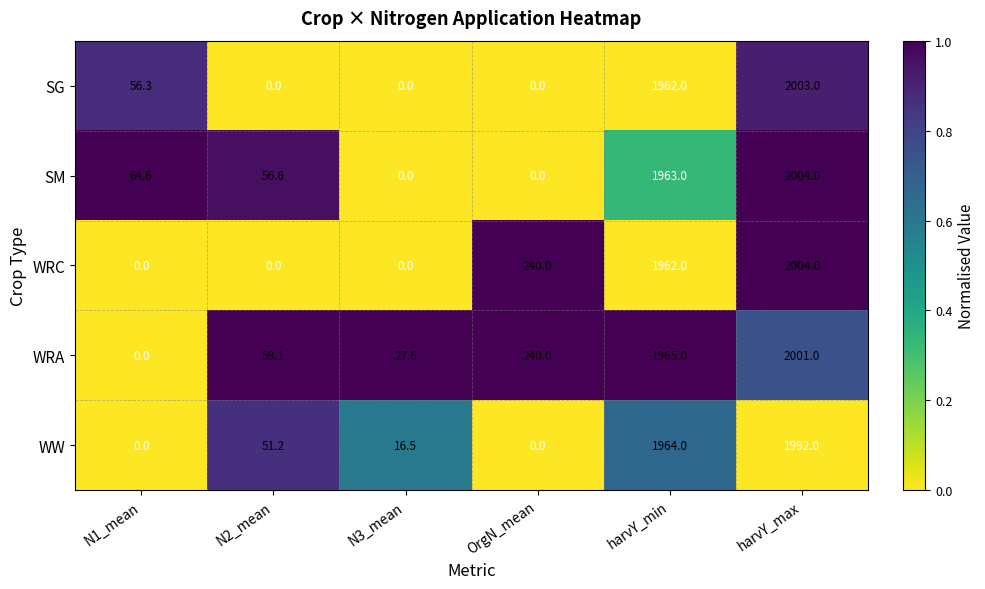

What is the sum of the WRC values at N1_mean and harvY_min?

1962.0